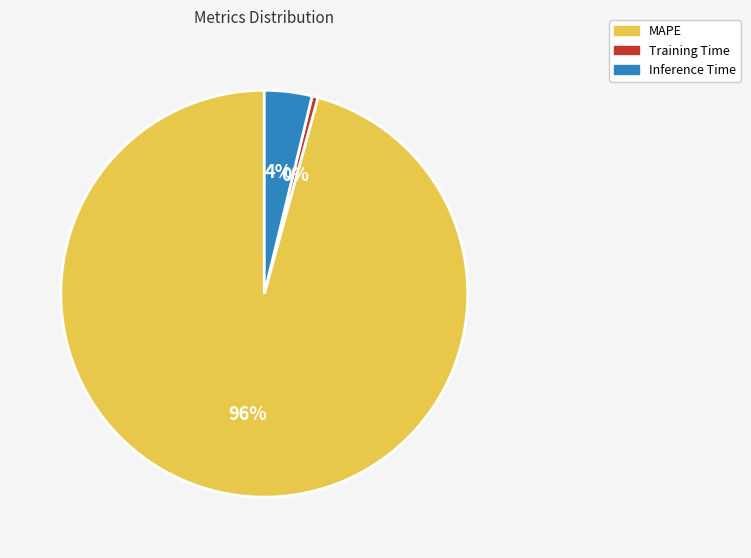

Which slice is the largest?

MAPE